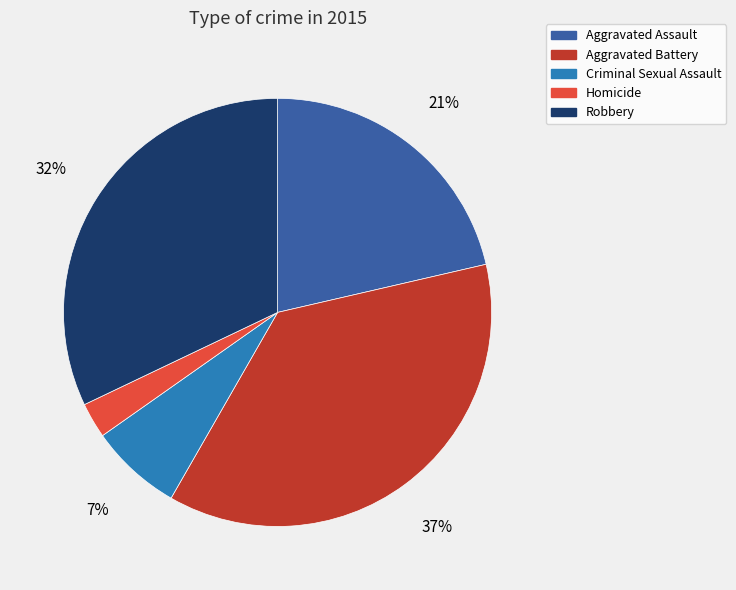

To the nearest percent, what percentage of the pie is Robbery?

32%